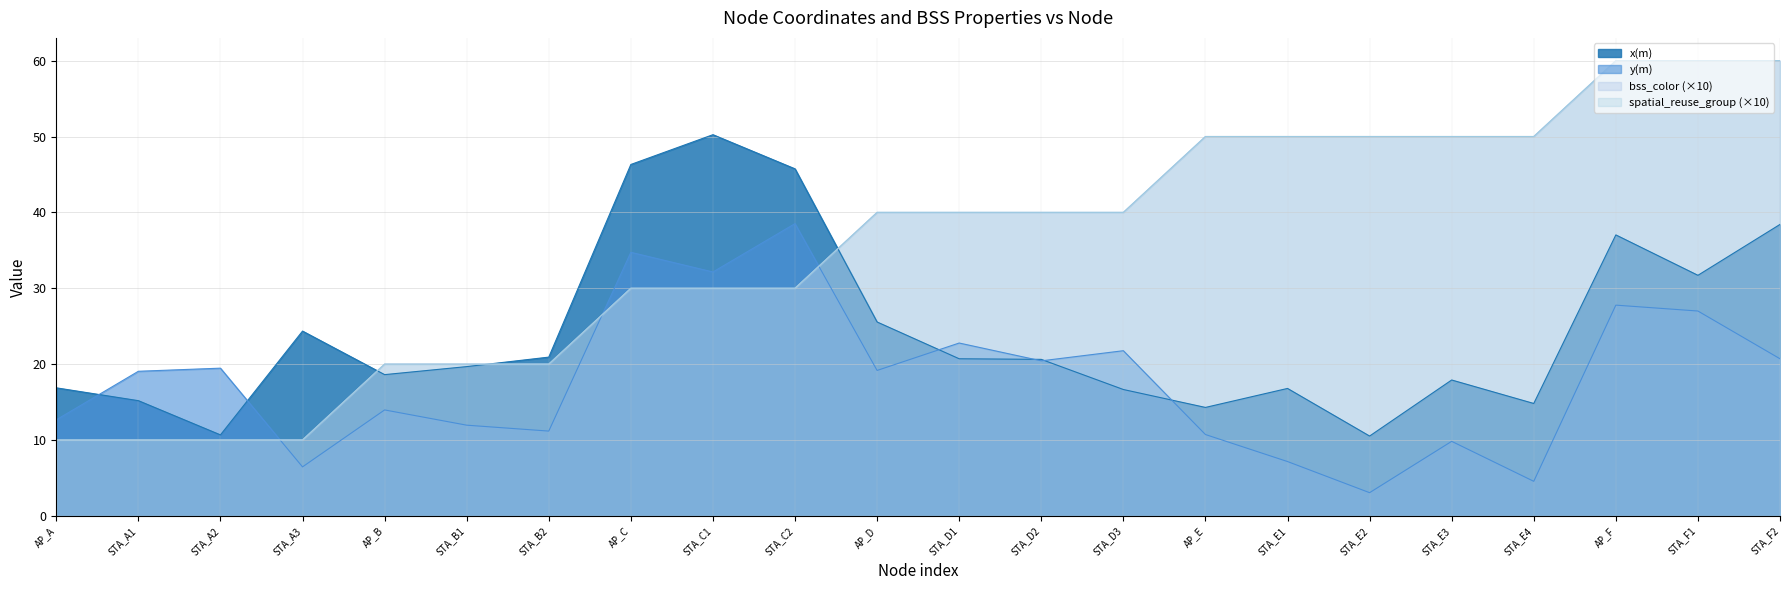

At how many categories does at least one series exceed 17?

21